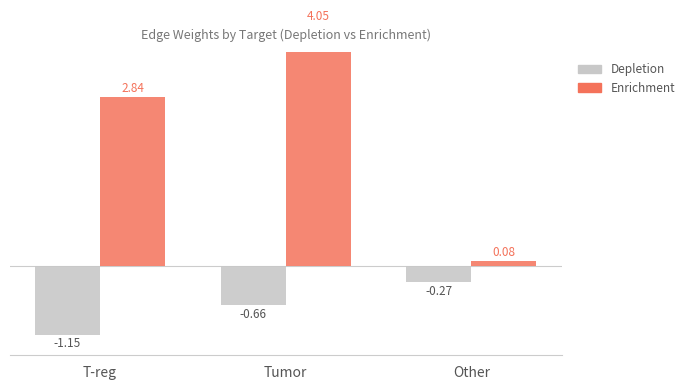

What is the average value of the Depletion series?

-0.7